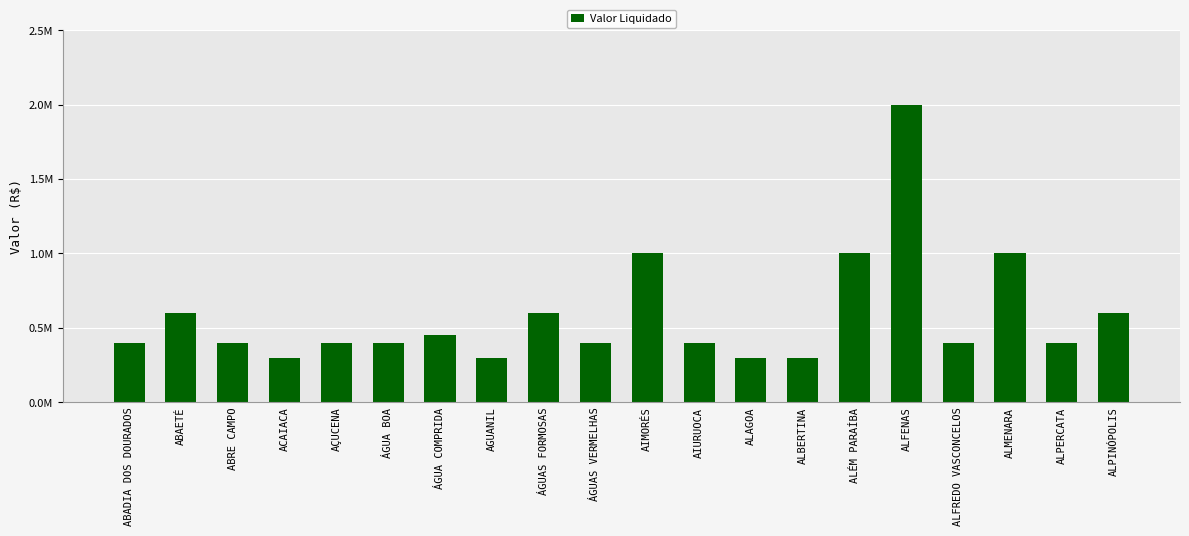

Are the bars horizontal?

No